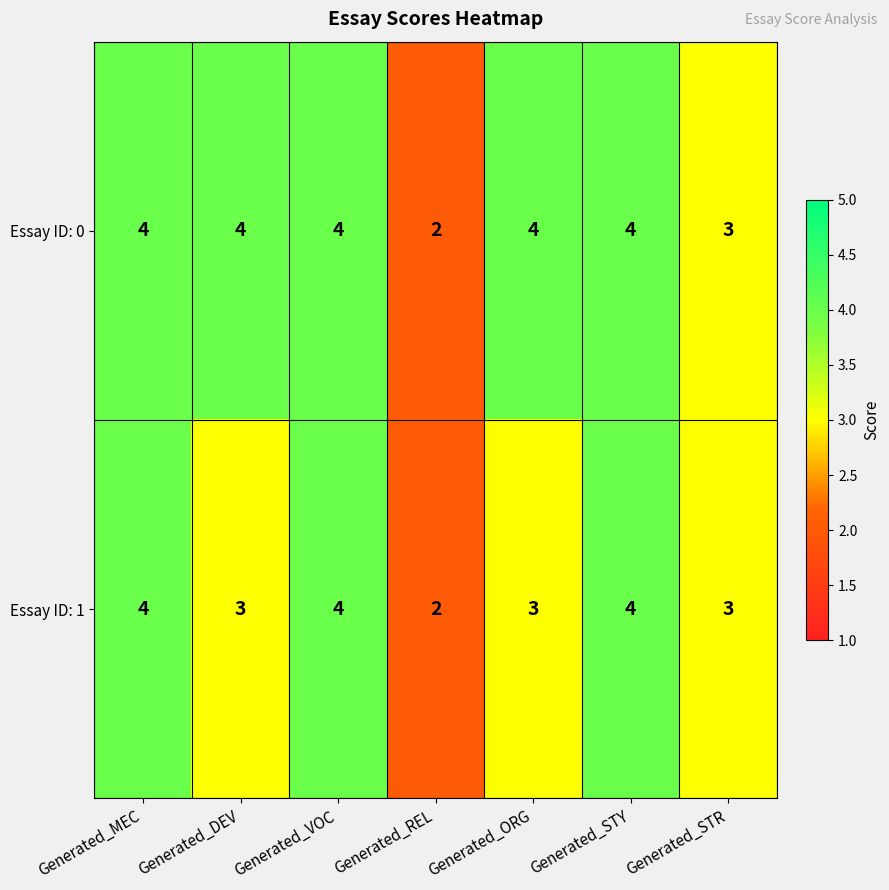

The value of Essay ID: 0 at Generated_DEV is 4. True or false?

True